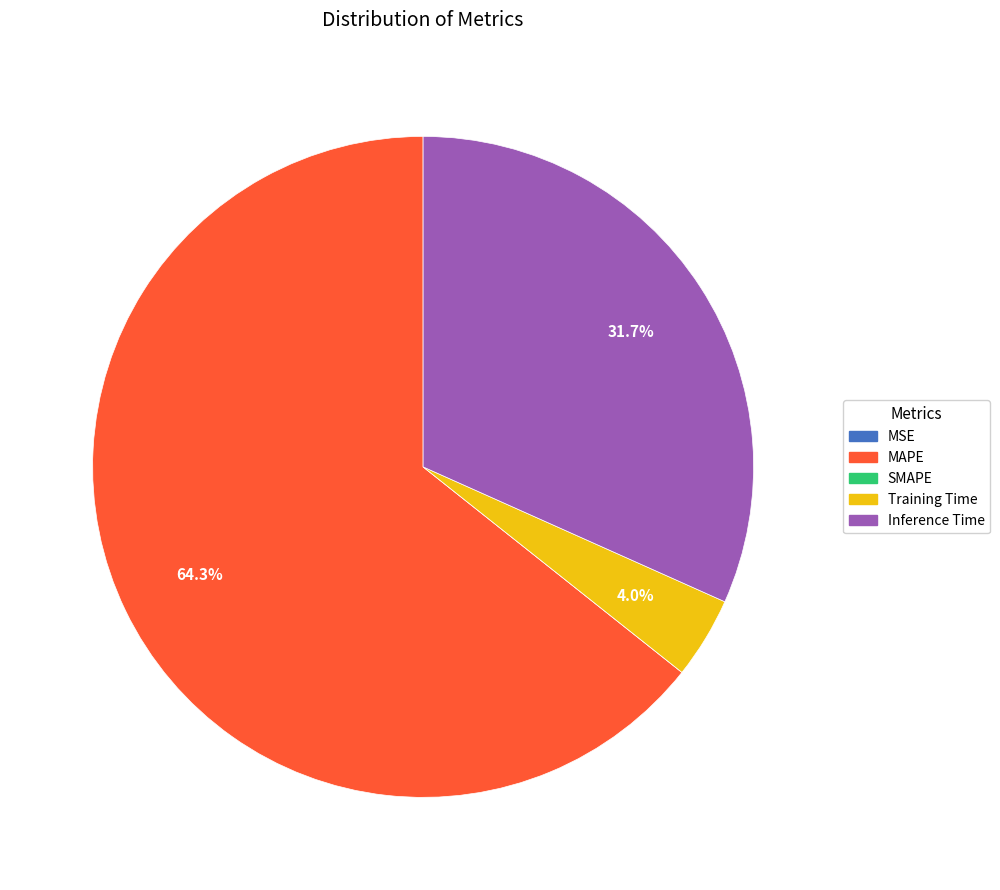

Does any single category account for the majority?

Yes